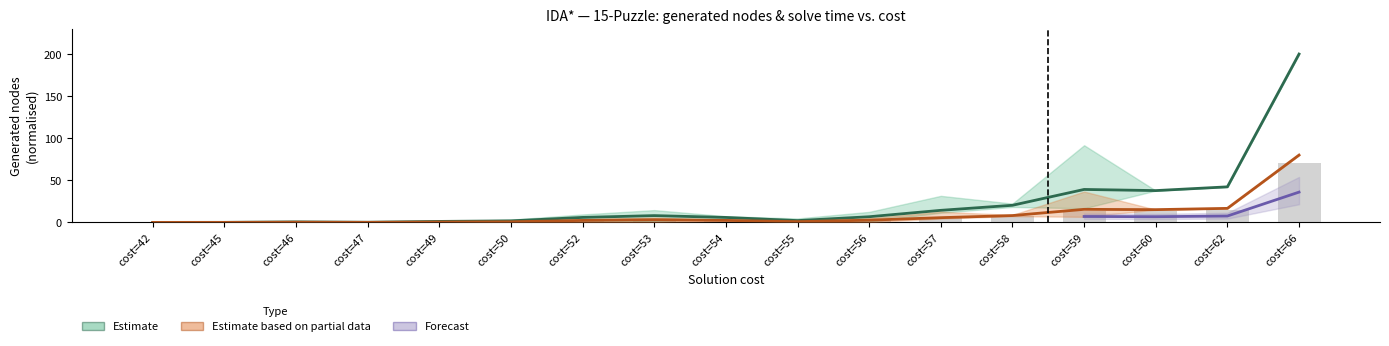

Is it true that generated_low equals 4.0 at cost=56?

False